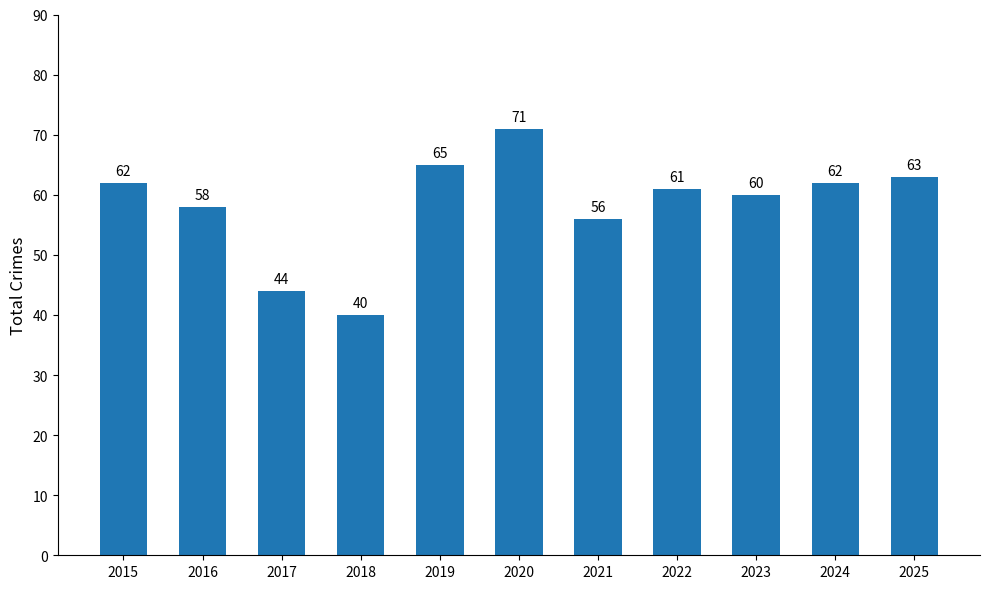

What is the change in value from 2020 to 2021?

-15